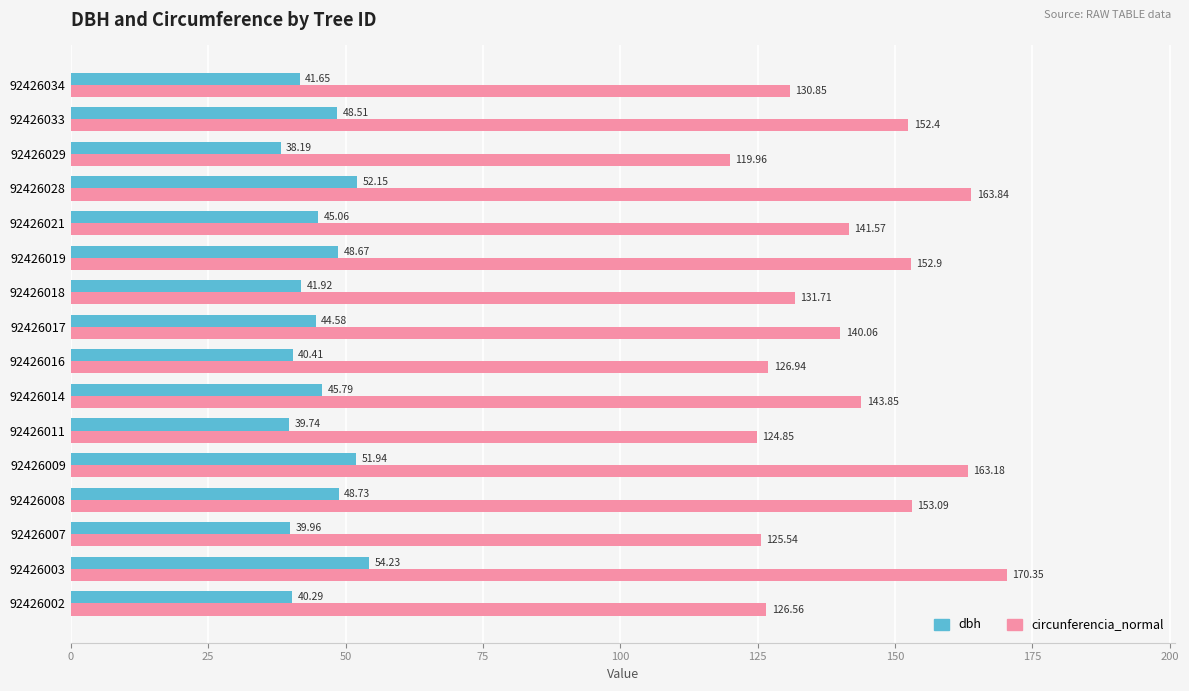

Which series has the largest range (max minus min)?

circunferencia_normal